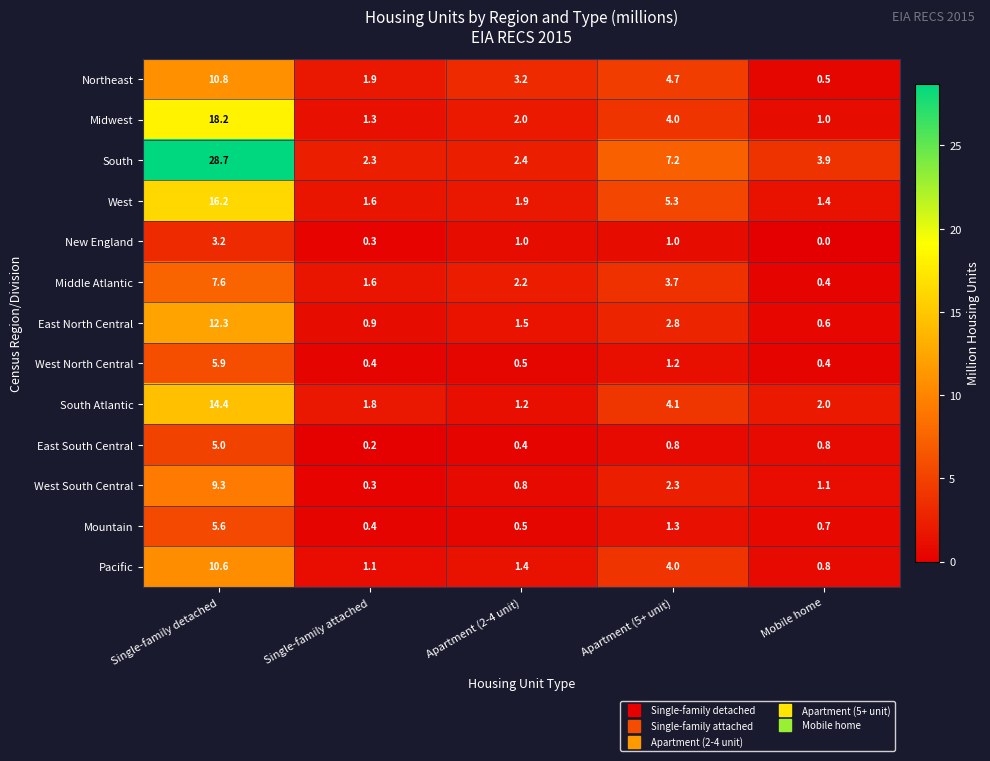

Count the number of data series in this chart.

13